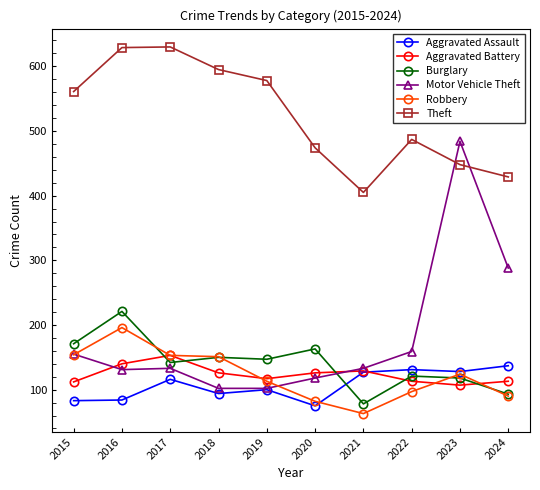

Is it true that Theft equals 474 at 2020?

True